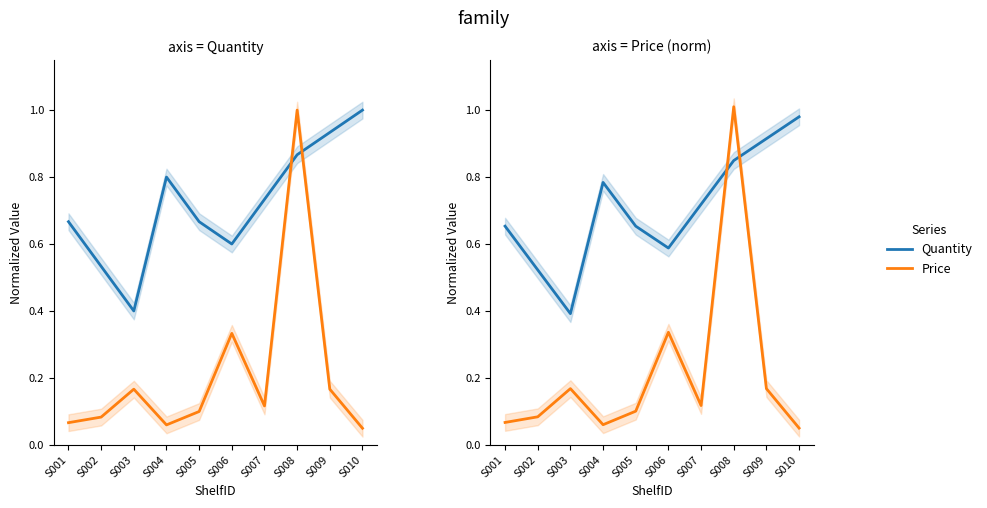

Where is the first local minimum for Price?

S004